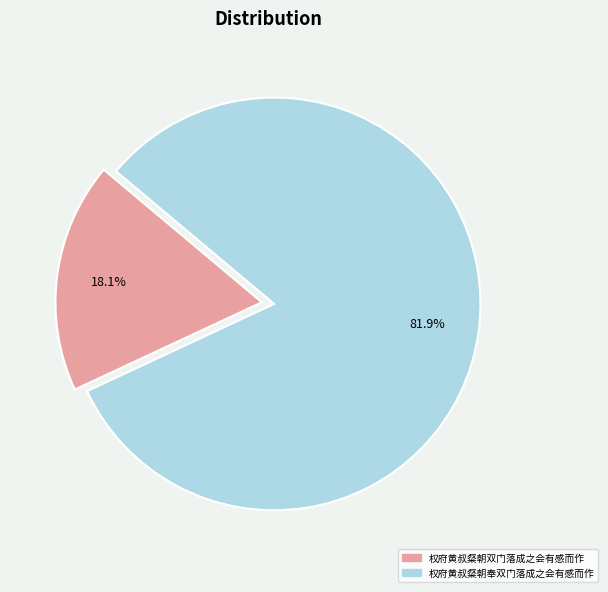

Which category has the smallest portion of the pie?

权府黄叔粲朝双门落成之会有感而作